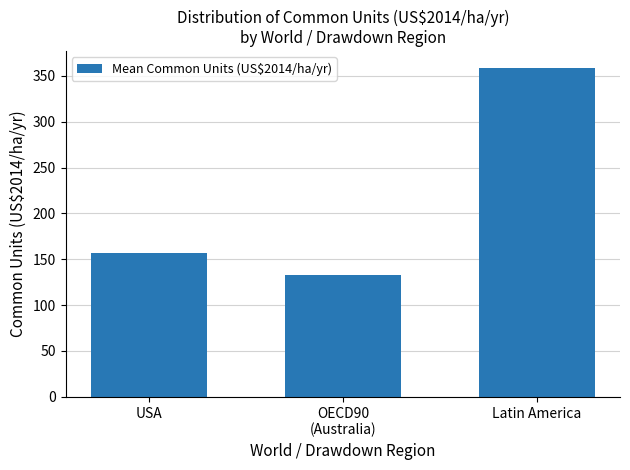

Rank the categories by value from highest to lowest.

Latin America, USA, OECD90
(Australia)